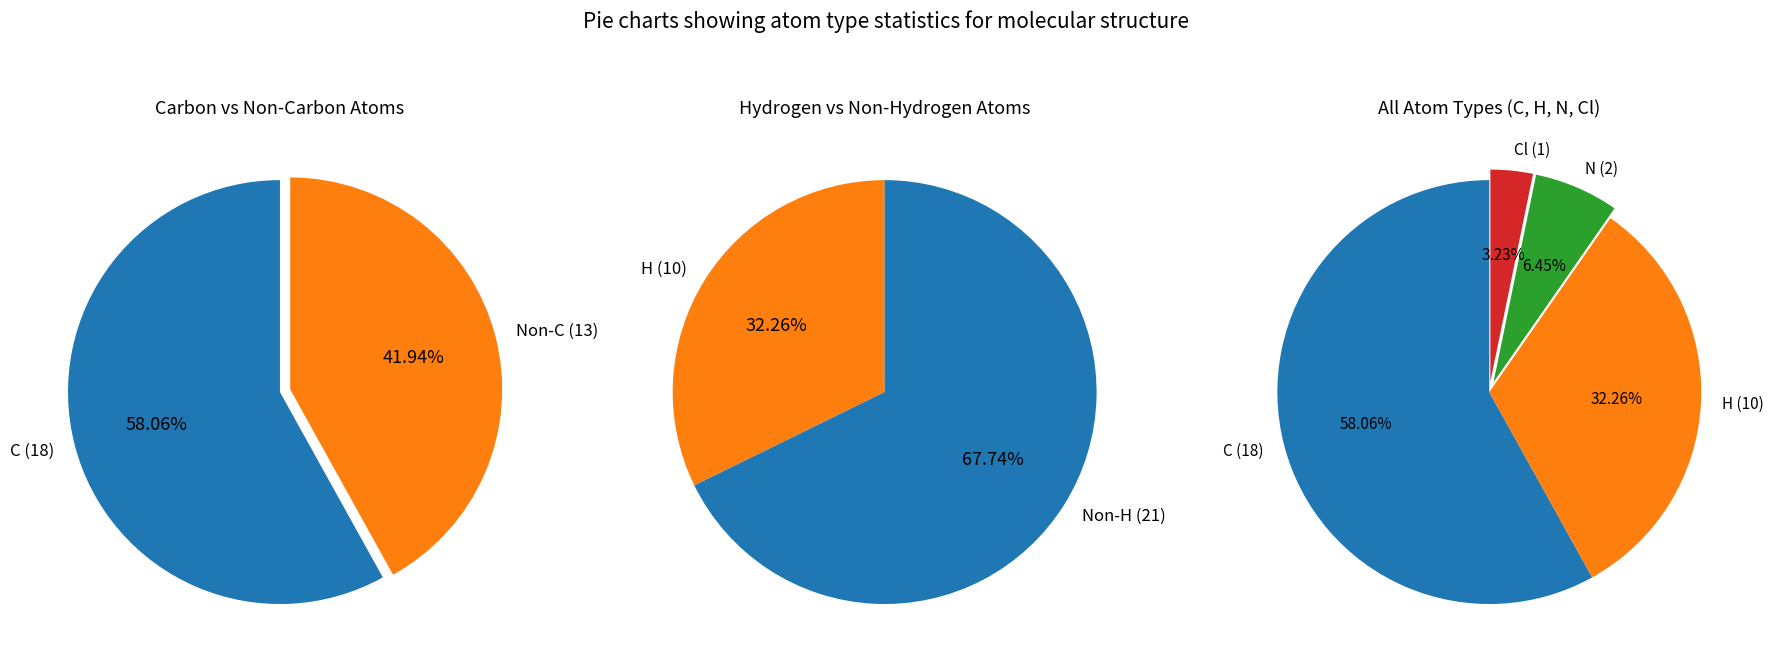

True or false: N accounts for 1% of the total.

False